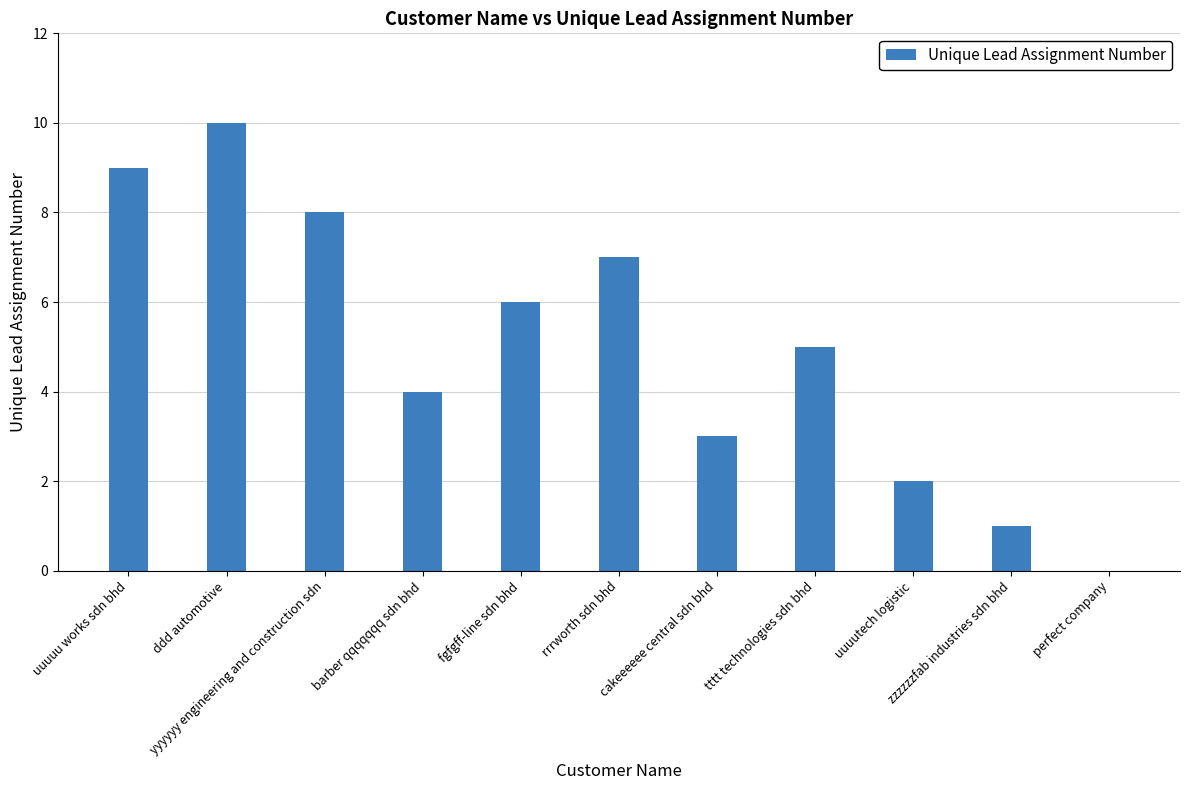

True or false: the data shows 14 at yyyyyy engineering and construction sdn.

False